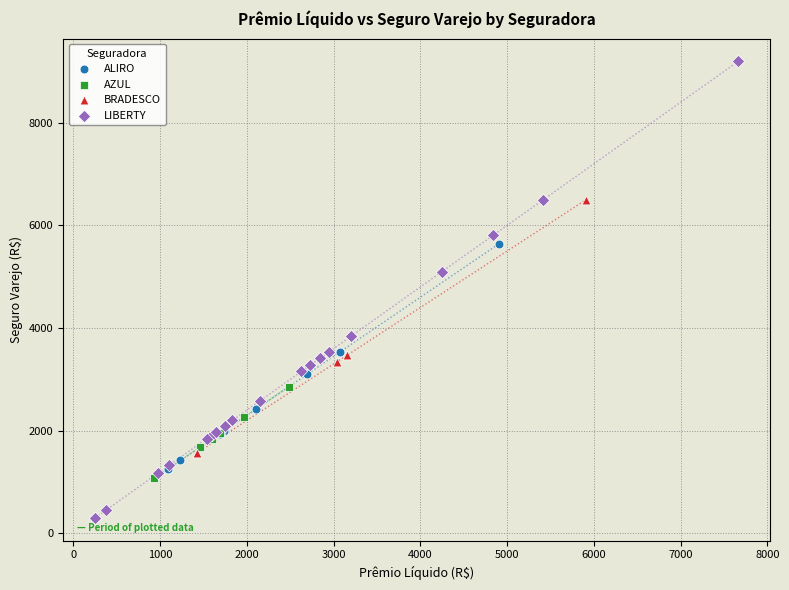

What are all the series names shown in the legend?

ALIRO, AZUL, BRADESCO, LIBERTY